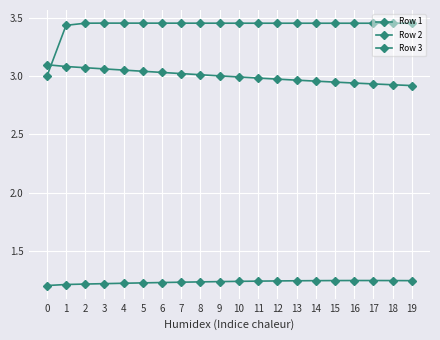

After their last crossing, which series has the higher values: Row 3 or Row 2?

Row 3